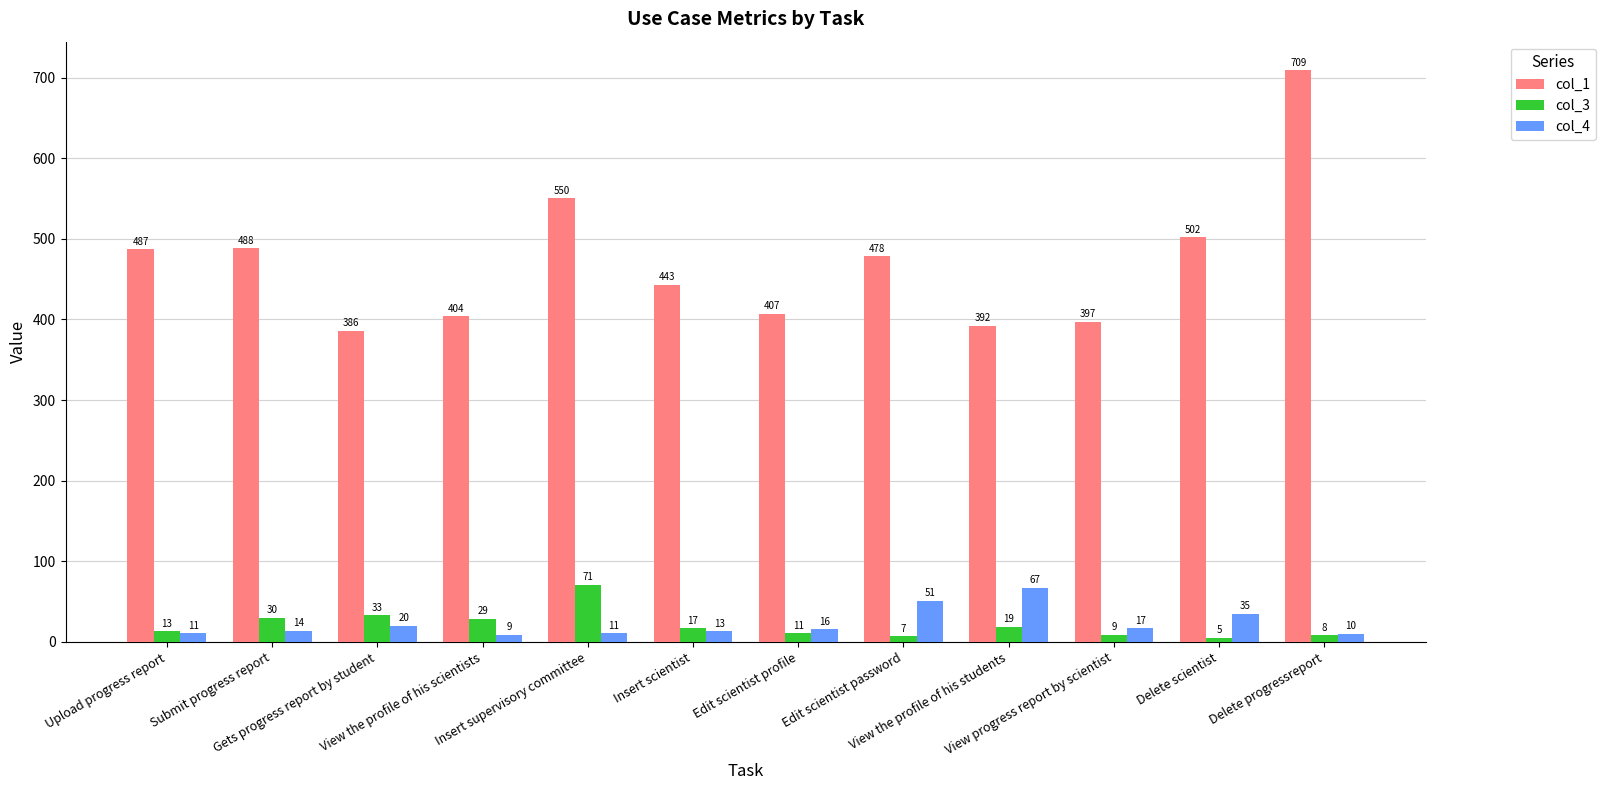

Between Gets progress report by student and View progress report by scientist, which series saw the biggest shift?

col_3